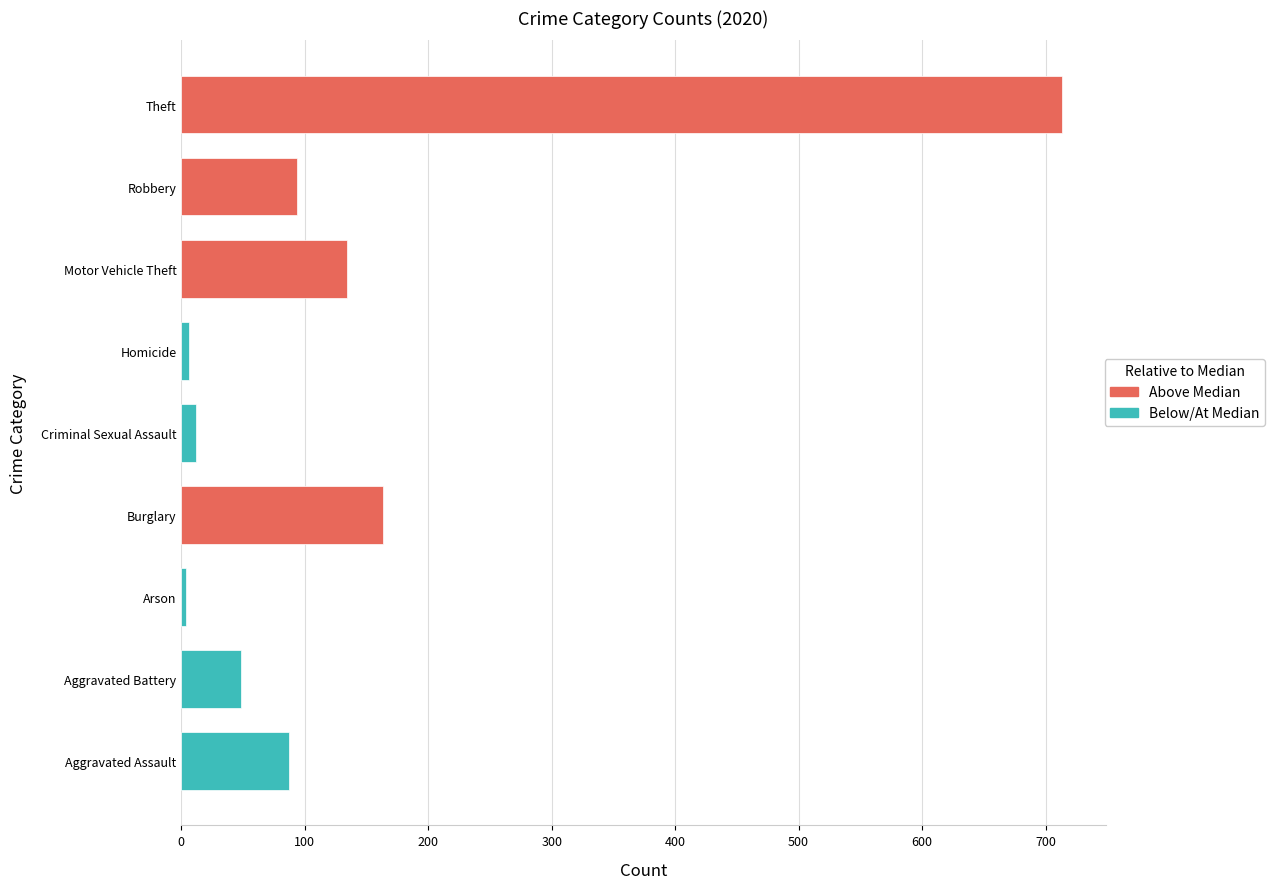

Are the bars horizontal?

Yes